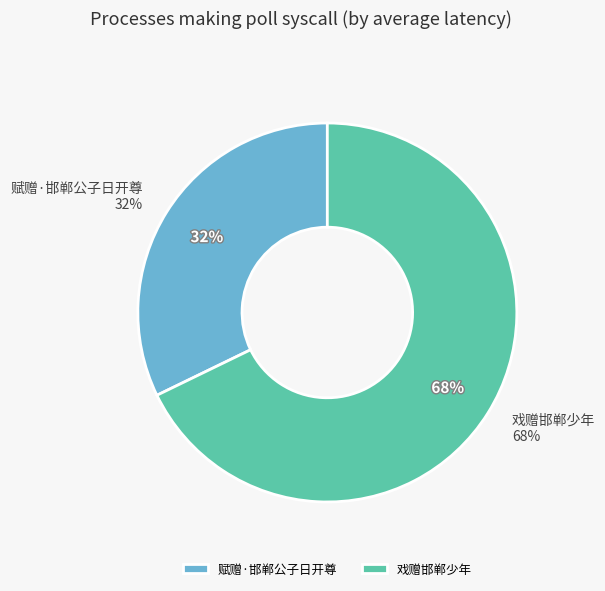

To the nearest percent, what is the average slice percentage?

50%